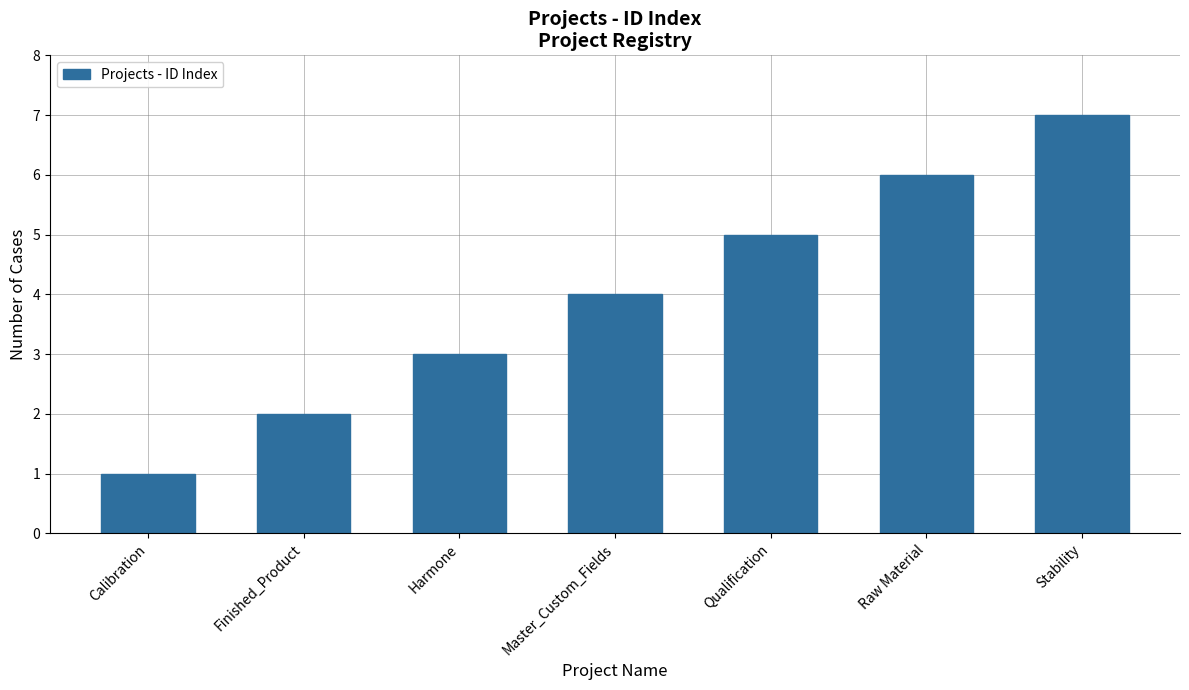

What is the difference between the second highest and second lowest values?

4